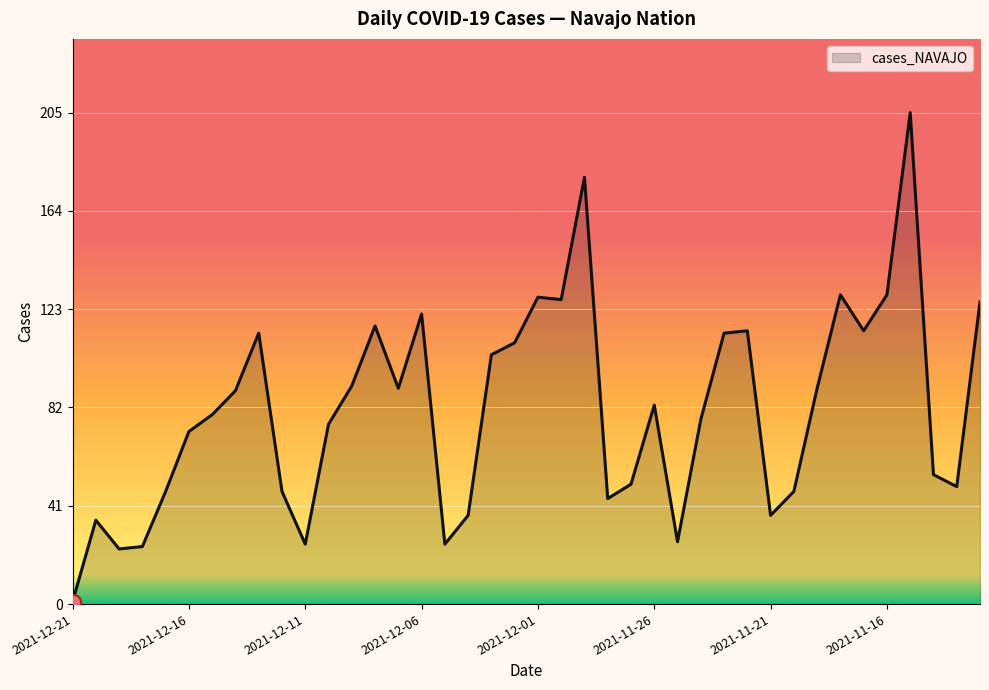

What is the difference between the maximum and minimum values?

204